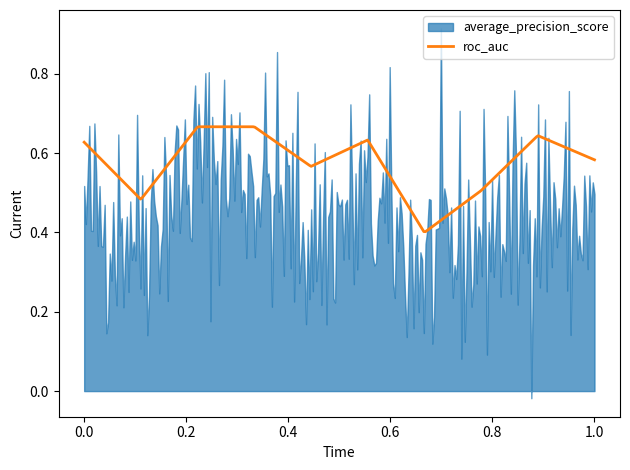

What is the value of the average_precision_score point at the 3rd from the left?

0.6